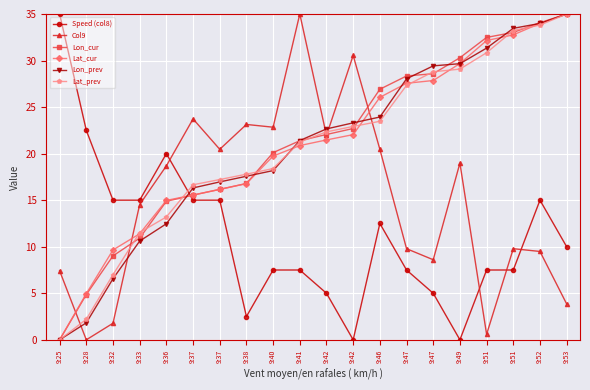

How many data points in Col9 are above 18?

10